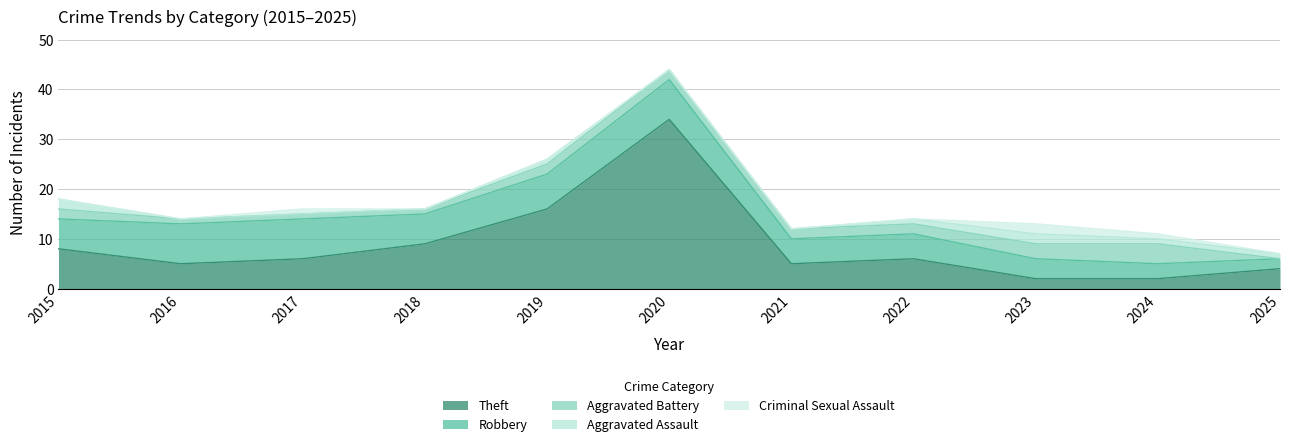

Reading left to right, extract all data points from this chart.

Aggravated Assault: 2015=2	2016=0	2017=0	2018=0	2019=1	2020=0	2021=0	2022=1	2023=2	2024=1	2025=1
Aggravated Battery: 2015=2	2016=1	2017=1	2018=1	2019=2	2020=2	2021=2	2022=2	2023=3	2024=4	2025=0
Criminal Sexual Assault: 2015=0	2016=0	2017=1	2018=0	2019=0	2020=0	2021=0	2022=0	2023=2	2024=1	2025=0
Robbery: 2015=6	2016=8	2017=8	2018=6	2019=7	2020=8	2021=5	2022=5	2023=4	2024=3	2025=2
Theft: 2015=8	2016=5	2017=6	2018=9	2019=16	2020=34	2021=5	2022=6	2023=2	2024=2	2025=4